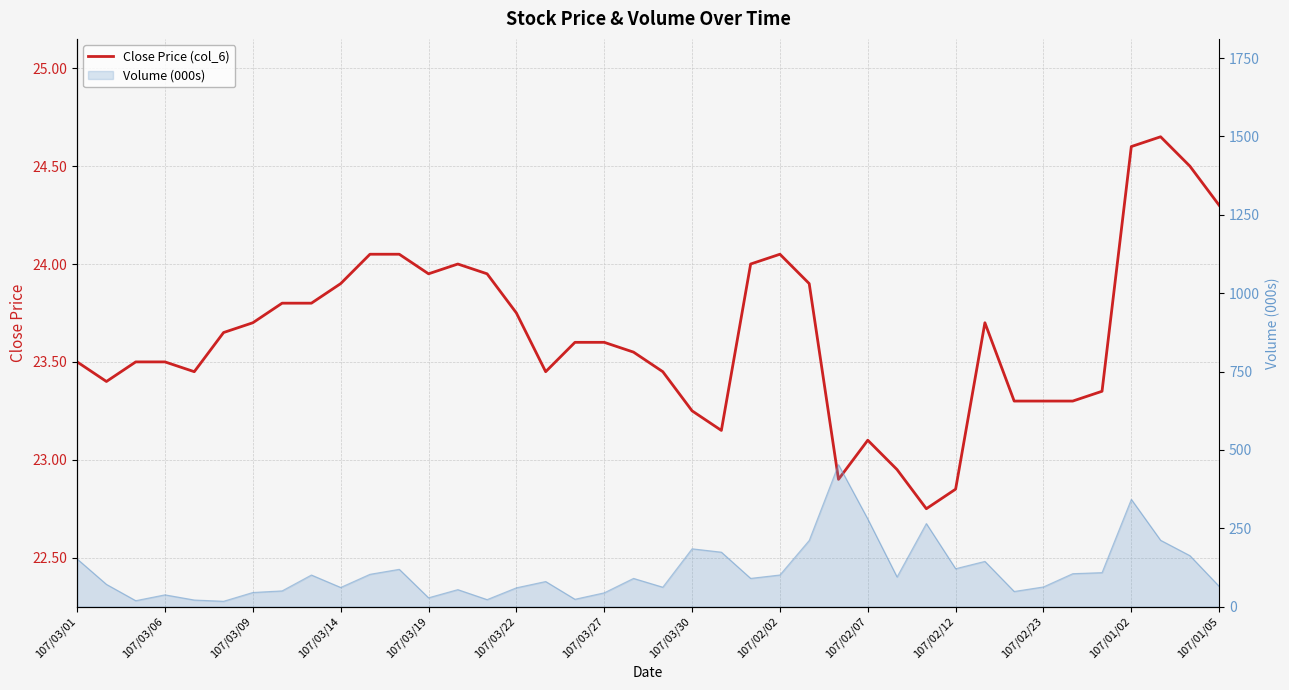

Reading left to right, transcribe all the data shown in this chart.

23.5	23.4	23.5	23.5	23.4	23.6	23.7	23.8	23.8	23.9	24.1	24.1	23.9	24.0	23.9	23.8	23.4	23.6	23.6	23.6	23.4	23.2	23.1	24.0	24.1	23.9	22.9	23.1	22.9	22.8	22.9	23.7	23.3	23.3	23.3	23.4	24.6	24.6	24.5	24.3